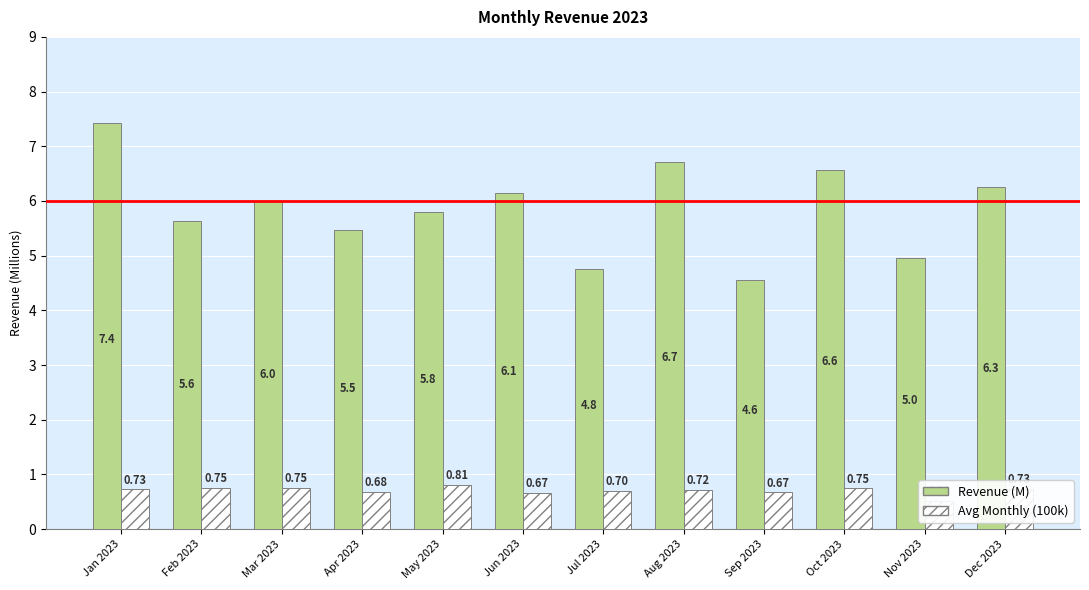

At how many categories does at least one series exceed 0?

12